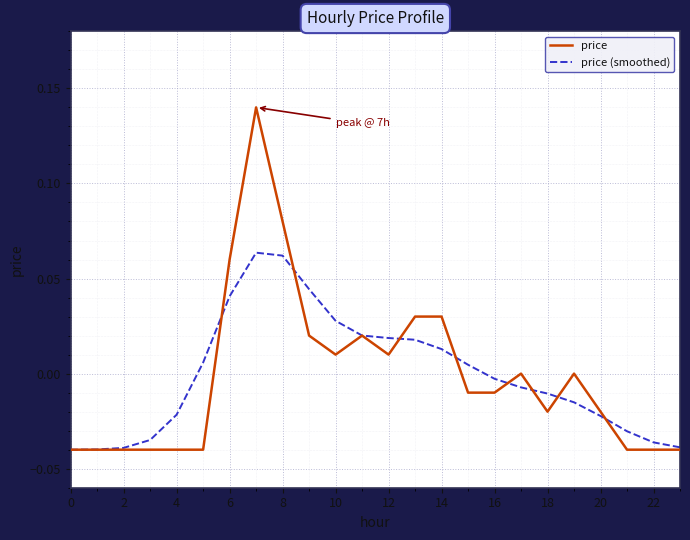

Rank the series by their maximum value, from highest to lowest.

price, price (smoothed)